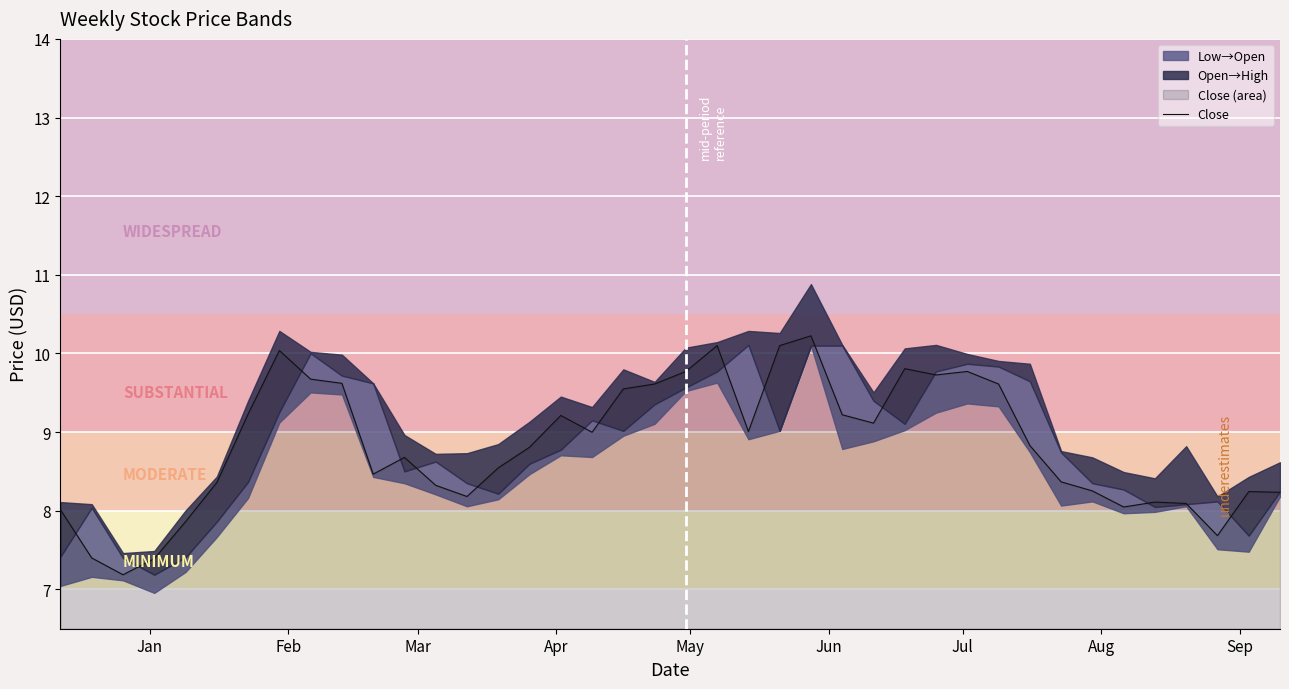

What is the lowest value of the Close series?

7.2